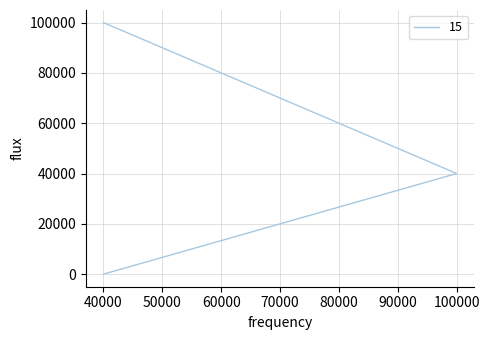

List the labels in order of value, smallest first.

40000, 100000, 40000